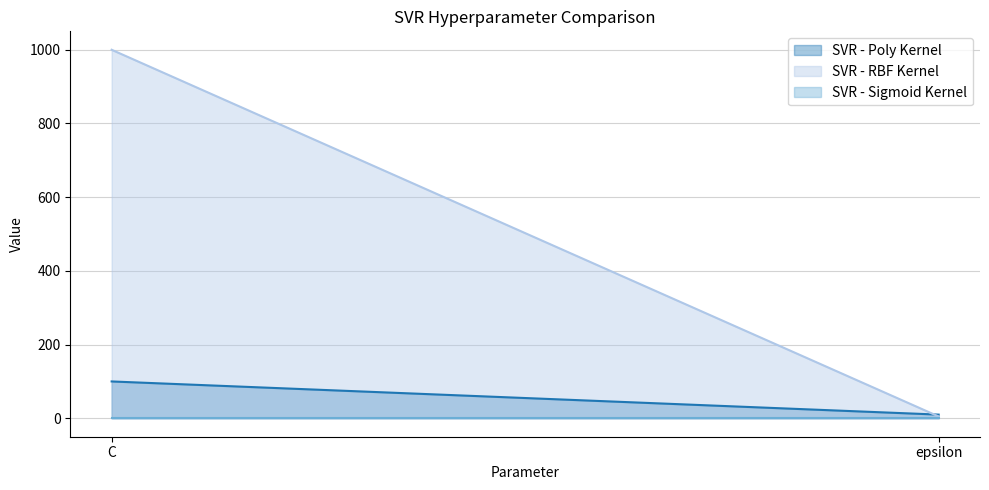

What value does the SVR - RBF Kernel series have at C, to the nearest 100?

1000